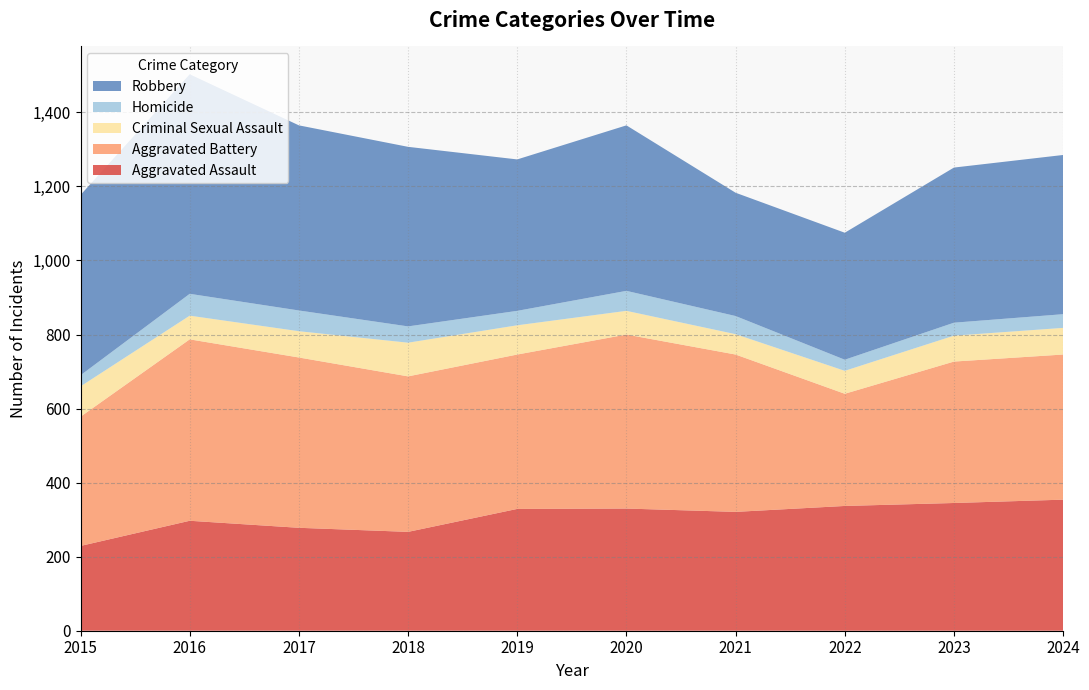

Reading left to right, transcribe all the data shown in this chart.

Aggravated Assault: 2015=229	2016=297	2017=278	2018=267	2019=329	2020=330	2021=321	2022=337	2023=345	2024=354
Aggravated Battery: 2015=349	2016=490	2017=460	2018=420	2019=417	2020=470	2021=425	2022=303	2023=382	2024=392
Criminal Sexual Assault: 2015=82	2016=64	2017=71	2018=91	2019=79	2020=64	2021=55	2022=62	2023=70	2024=72
Homicide: 2015=30	2016=59	2017=56	2018=44	2019=39	2020=54	2021=49	2022=30	2023=35	2024=37
Robbery: 2015=487	2016=593	2017=500	2018=485	2019=409	2020=447	2021=333	2022=343	2023=419	2024=430